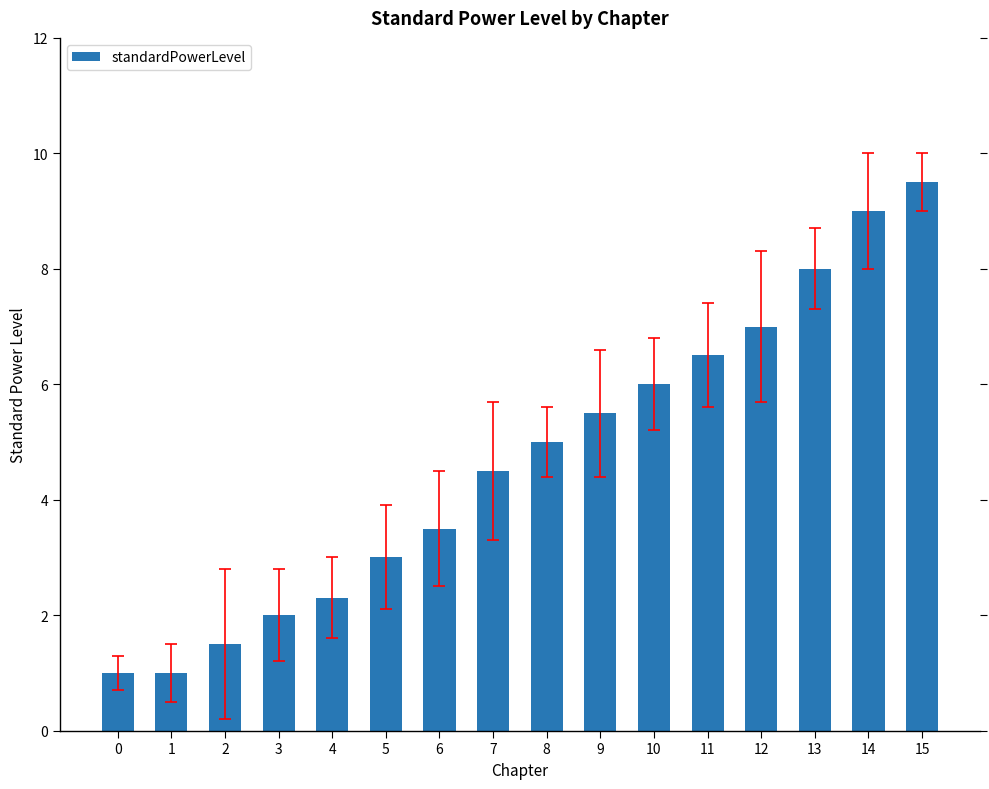

What is the sum of all values?

75.3